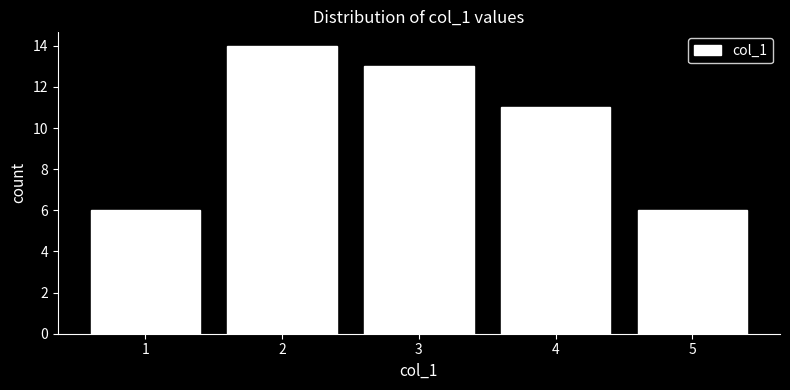

Reading left to right, what are all the values shown in this chart?

1=6	2=14	3=13	4=11	5=6